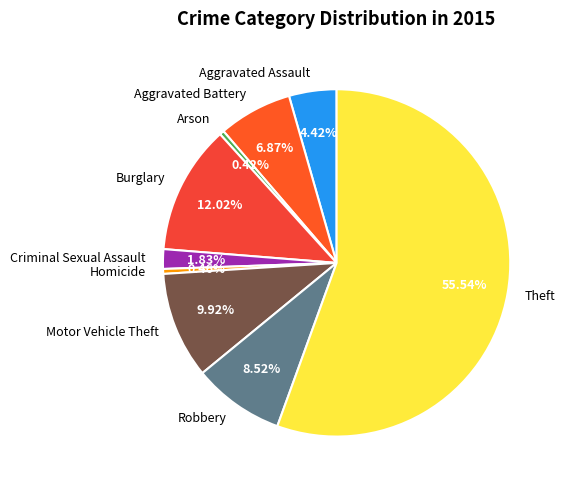

Combined, do Arson and Motor Vehicle Theft account for over 50%?

No